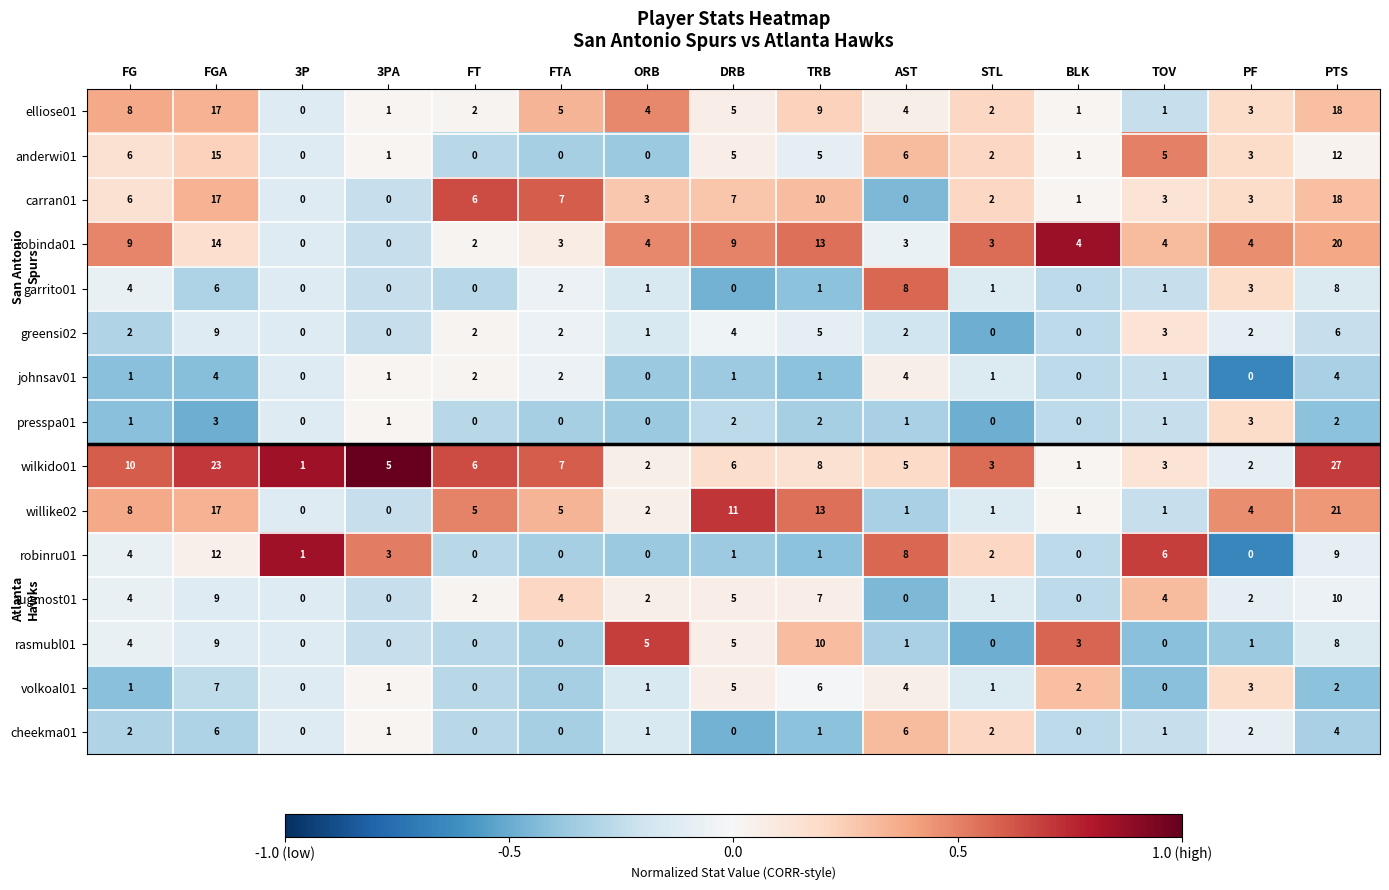

What is the difference between the maximum and second lowest values in the johnsav01 series?

4